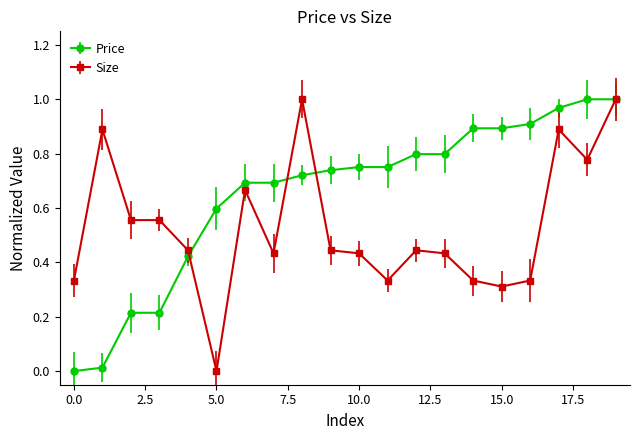

Which series has the largest total across all categories?

Price